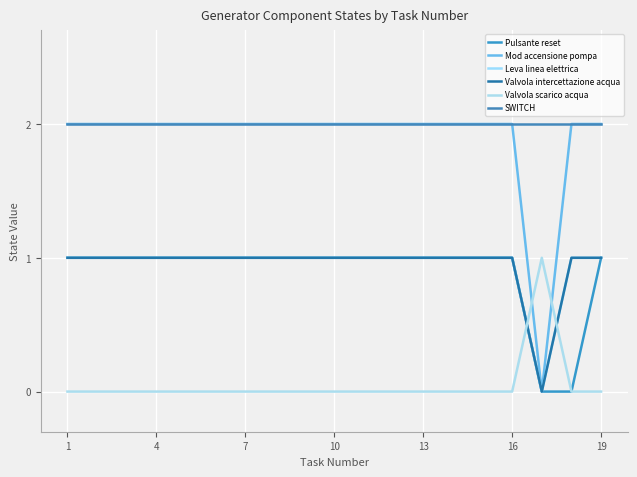

Is this an area chart (filled region under the line)?

No